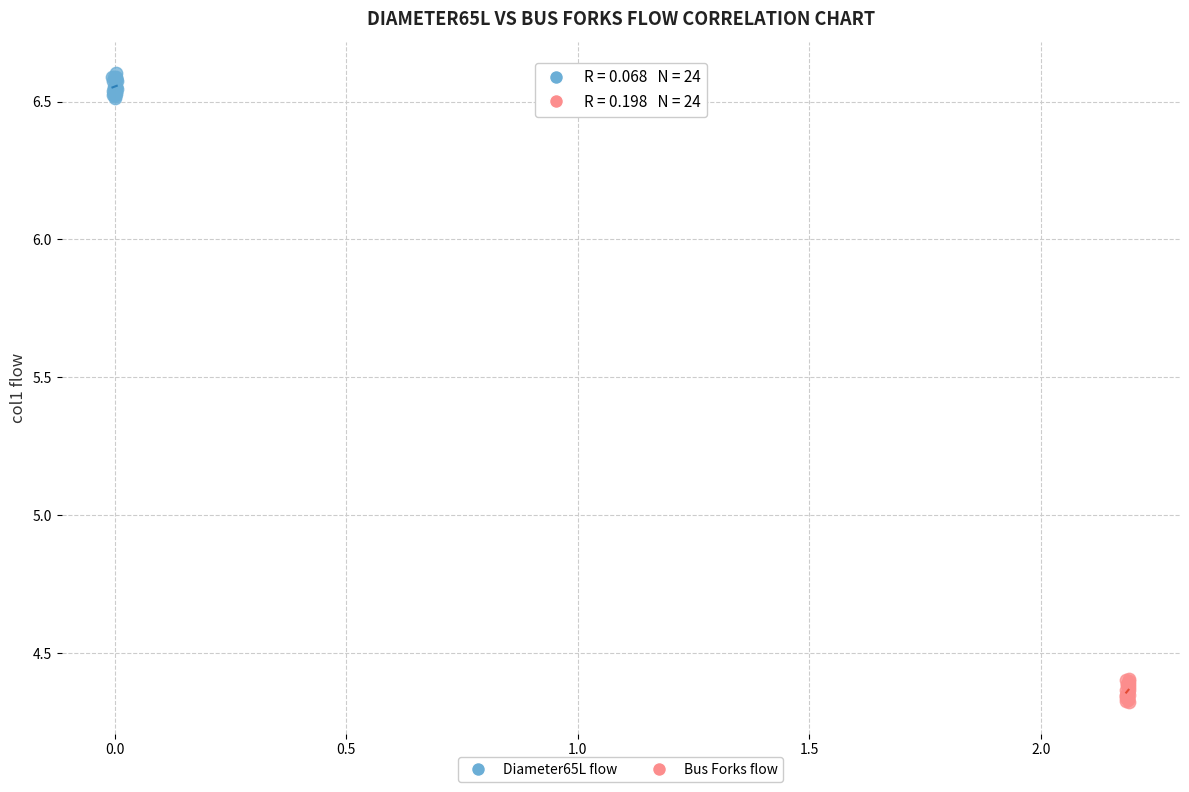

Which series contains the lowest Y value?

Bus Forks flow